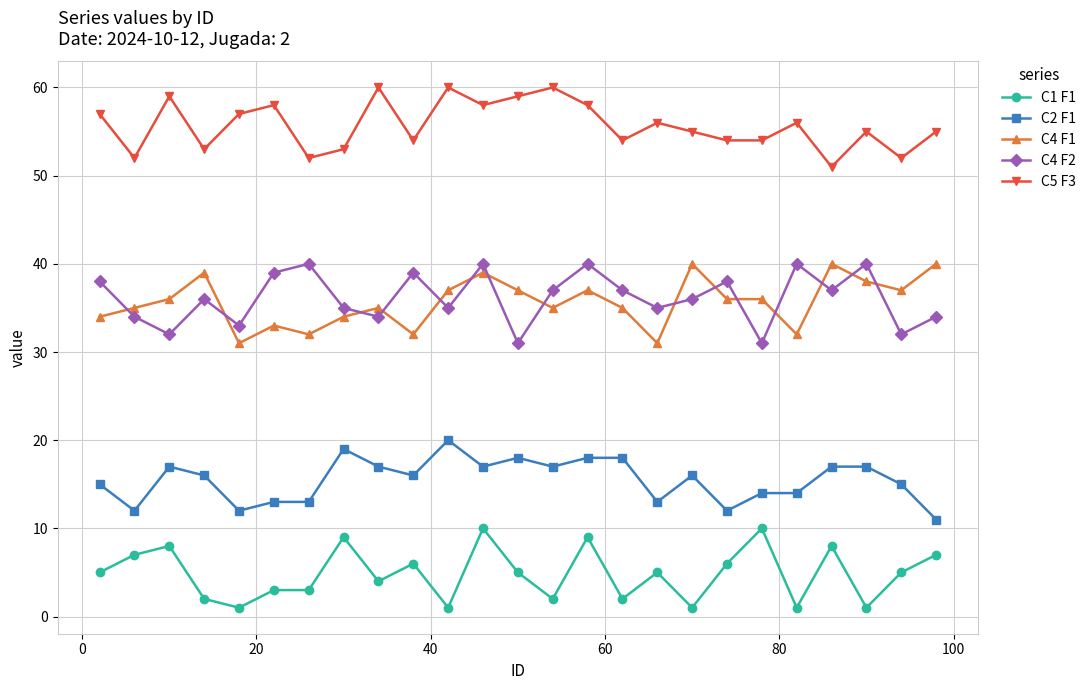

True or false: C4 F2 and C5 F3 cross at least once.

False